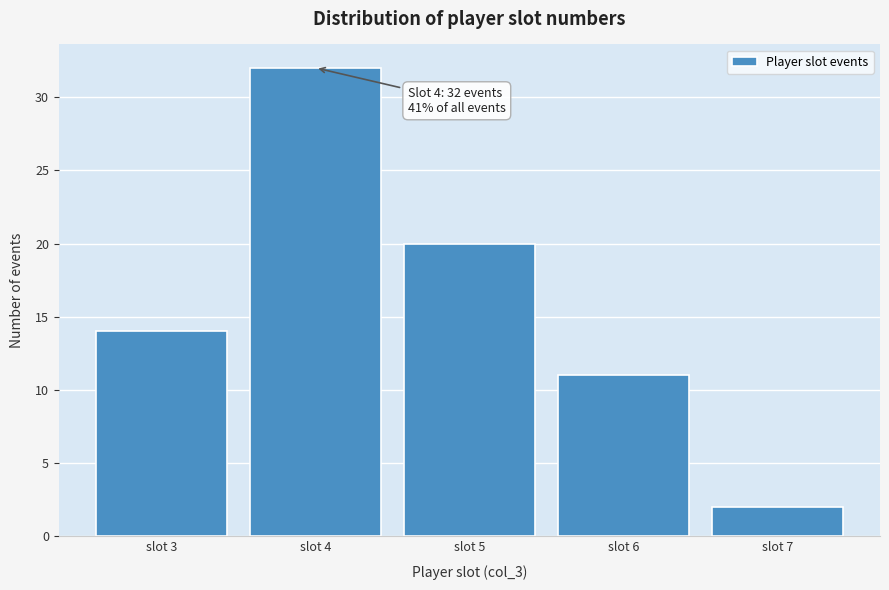

Reading left to right, what are all the values shown in this chart?

14	32	20	11	2